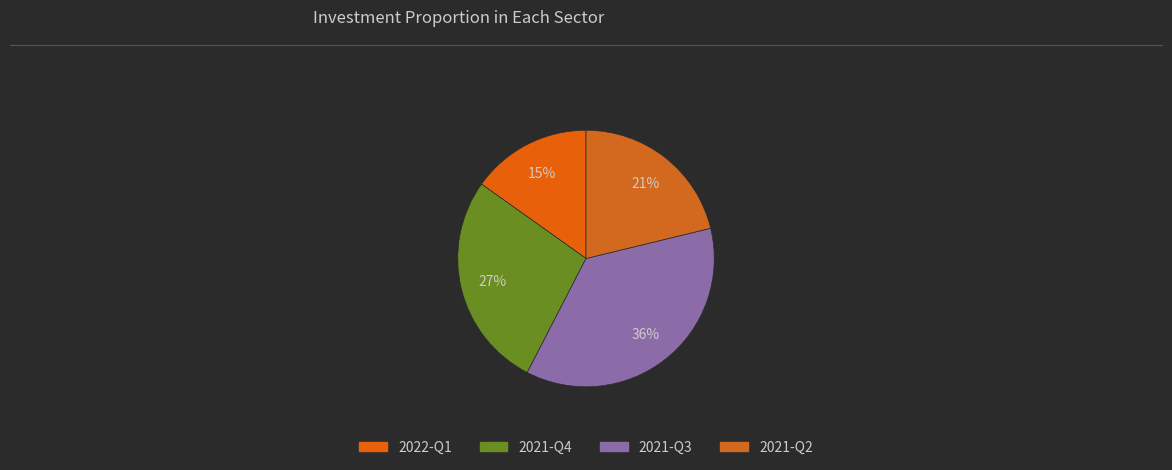

Do 2022-Q1 and 2021-Q4 together represent more than half of the pie?

No